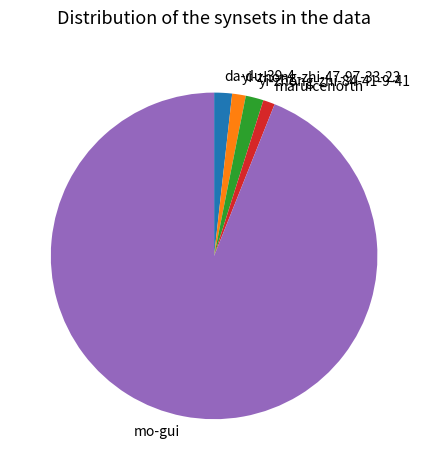

Combined, do maruicenorth and mo-gui account for over 50%?

Yes